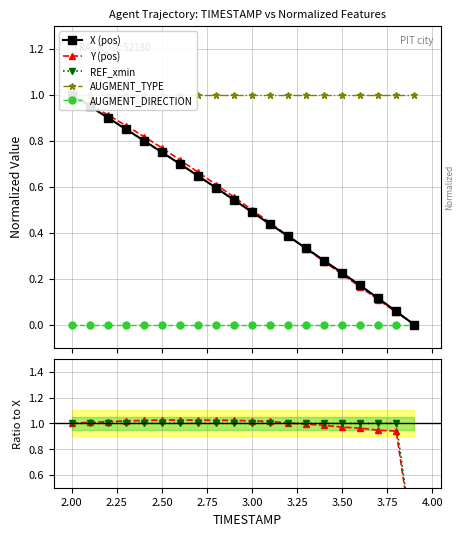

Which series has the widest spread of values?

Y (pos)